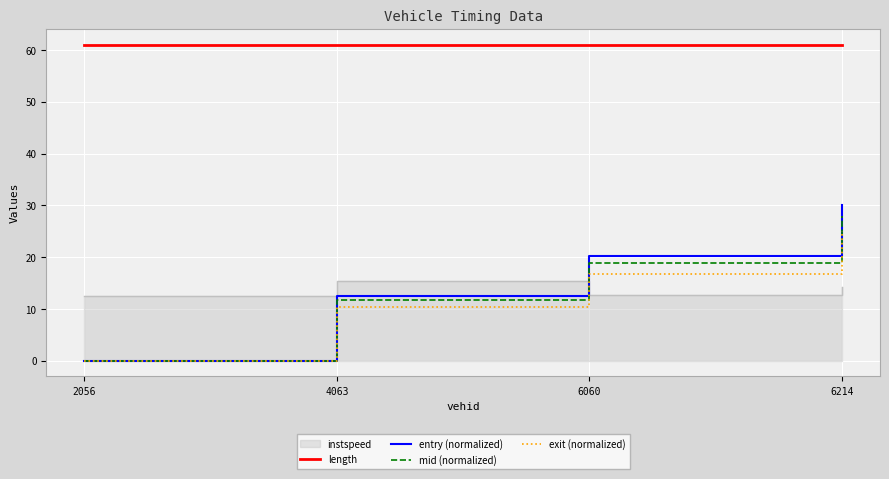

What is the sum of all exit (normalized) values?

52.2